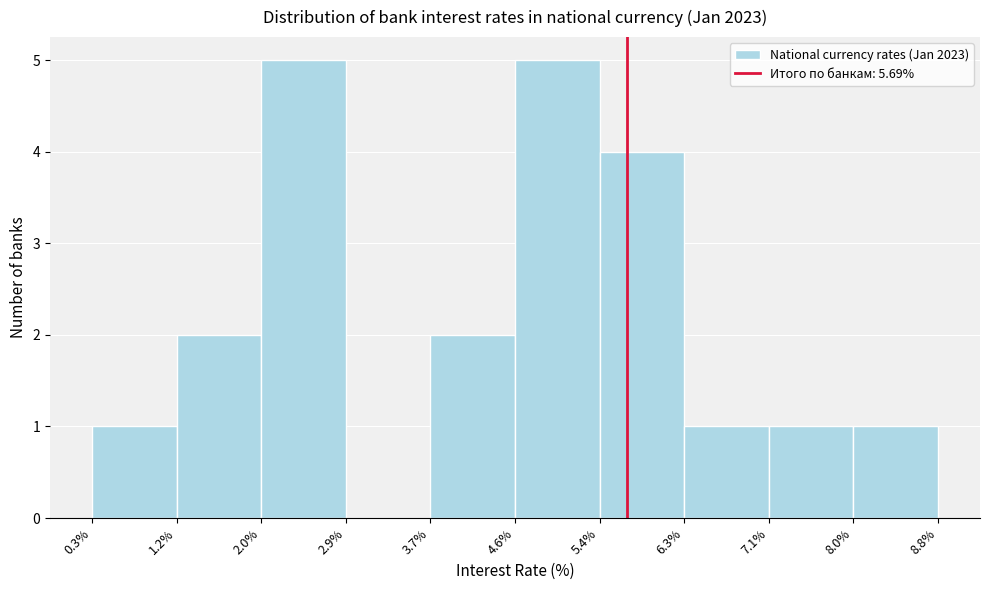

Reading left to right, list every bar in this chart as the range it spans on the x-axis followed by its height. The values are not printed on the chart, so give them approximately, as read against the axis.

0.3% to 1.2%: 1
1.2% to 2.0%: 2
2.0% to 2.9%: 5
2.9% to 3.7%: 0
3.7% to 4.6%: 2
4.6% to 5.4%: 5
5.4% to 6.3%: 4
6.3% to 7.1%: 1
7.1% to 8.0%: 1
8.0% to 8.8%: 1